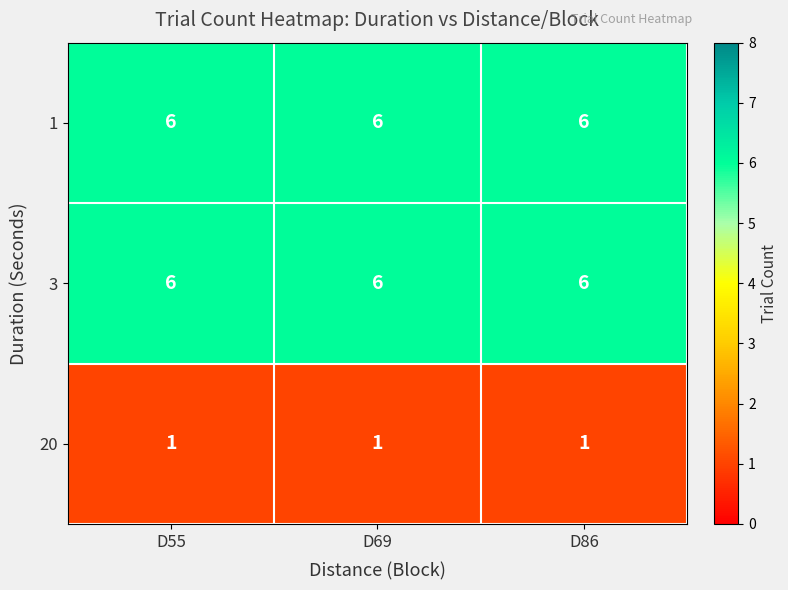

What is the difference between the highest and lowest values at D86?

5